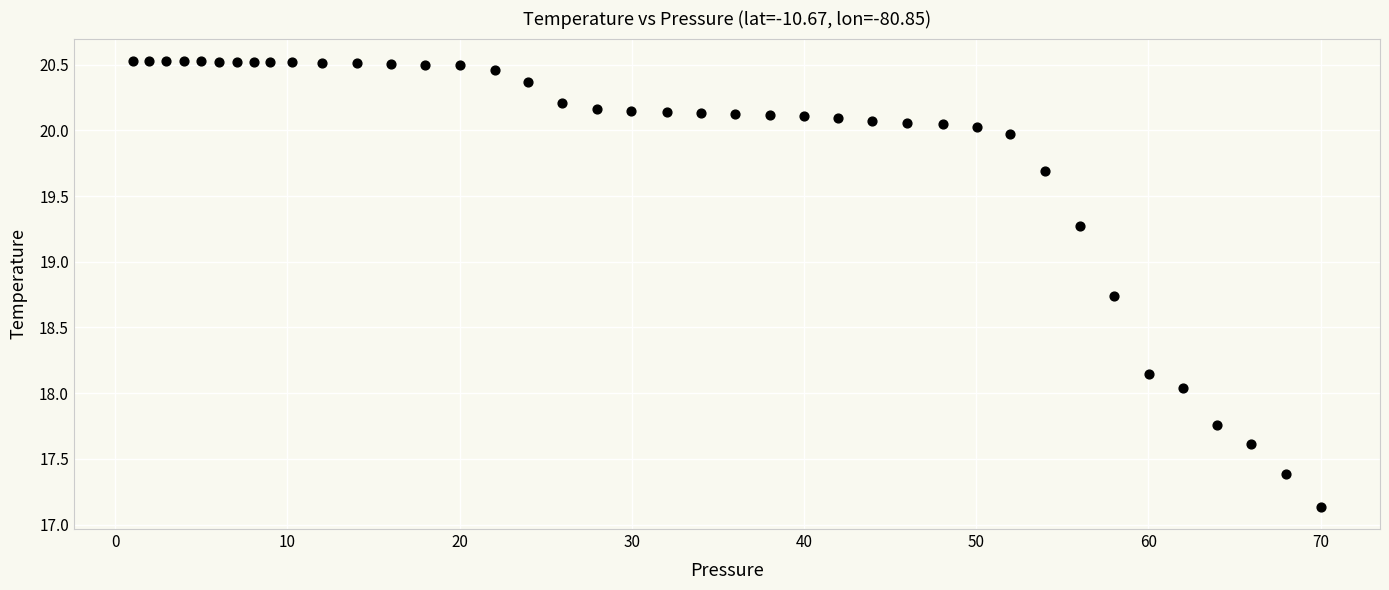

What is the range of X values (max minus min)?

69.0